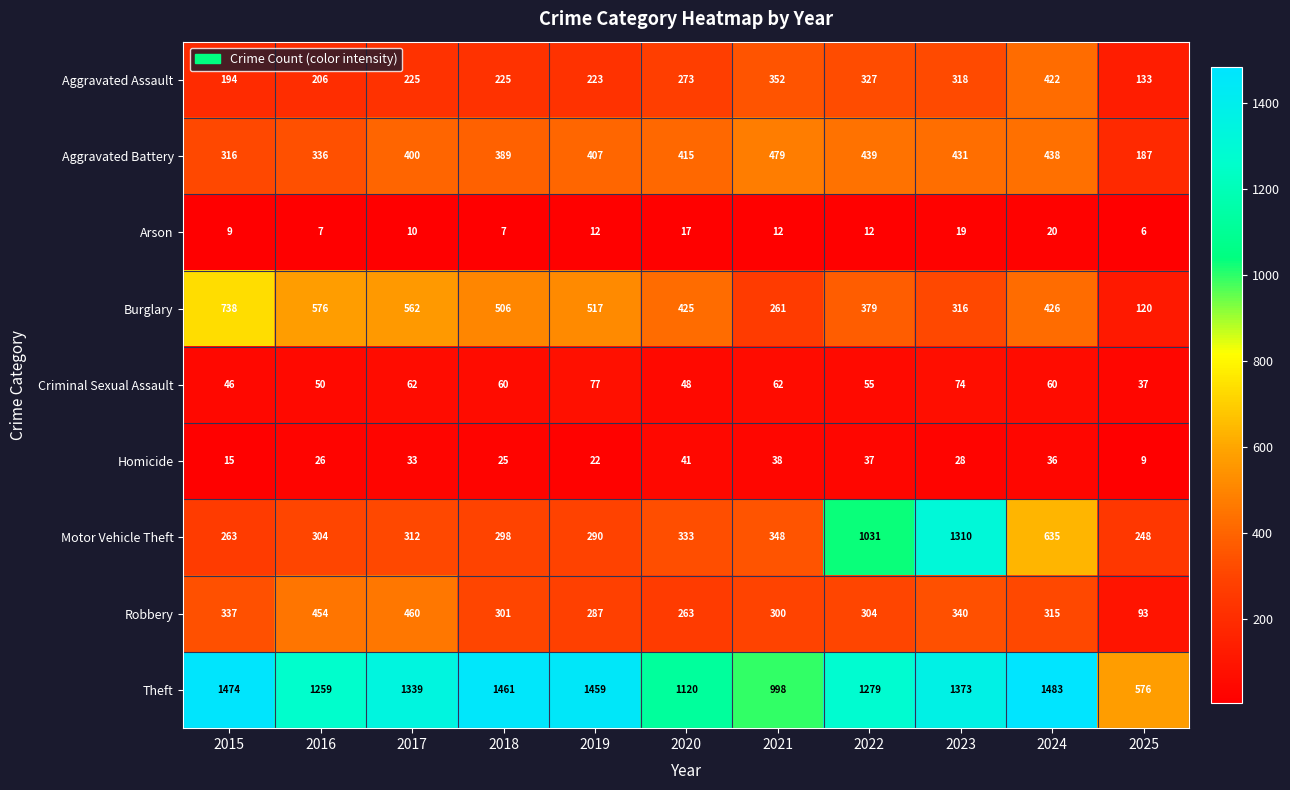

Read the Criminal Sexual Assault value at 2018, to the nearest 10.

60